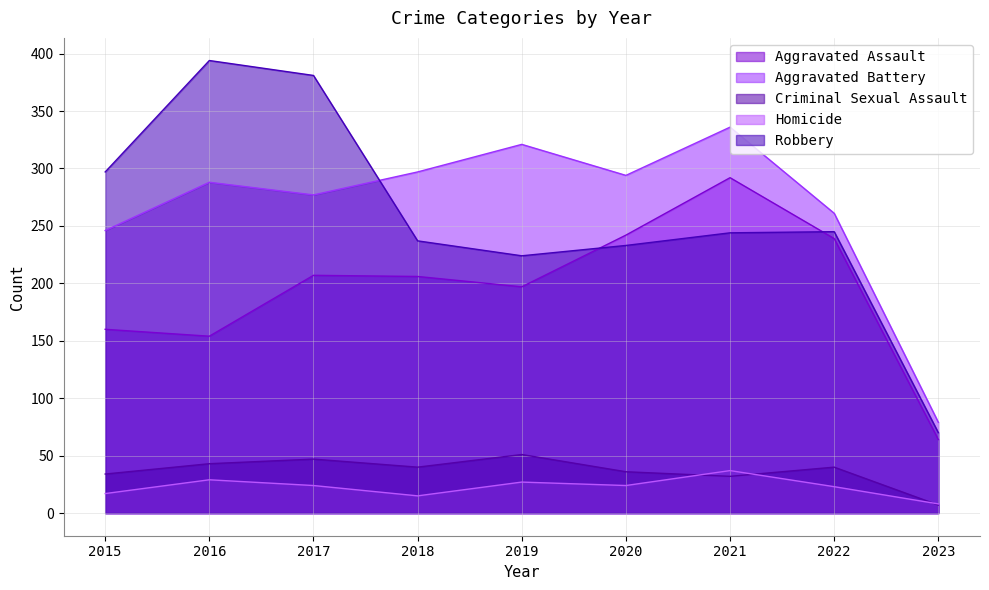

Where is Criminal Sexual Assault nearest to the value 29?

2021